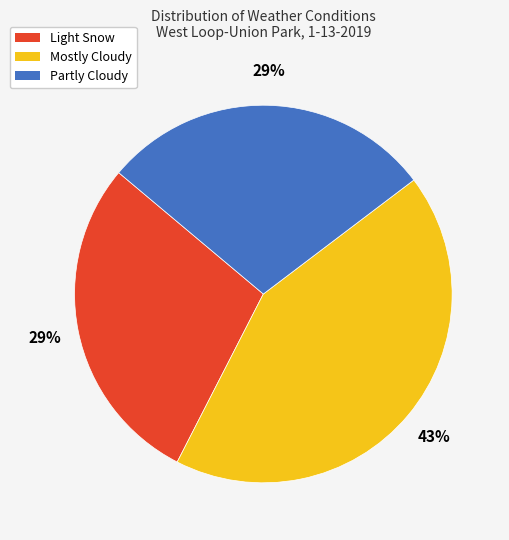

Which slice is the largest?

Mostly Cloudy